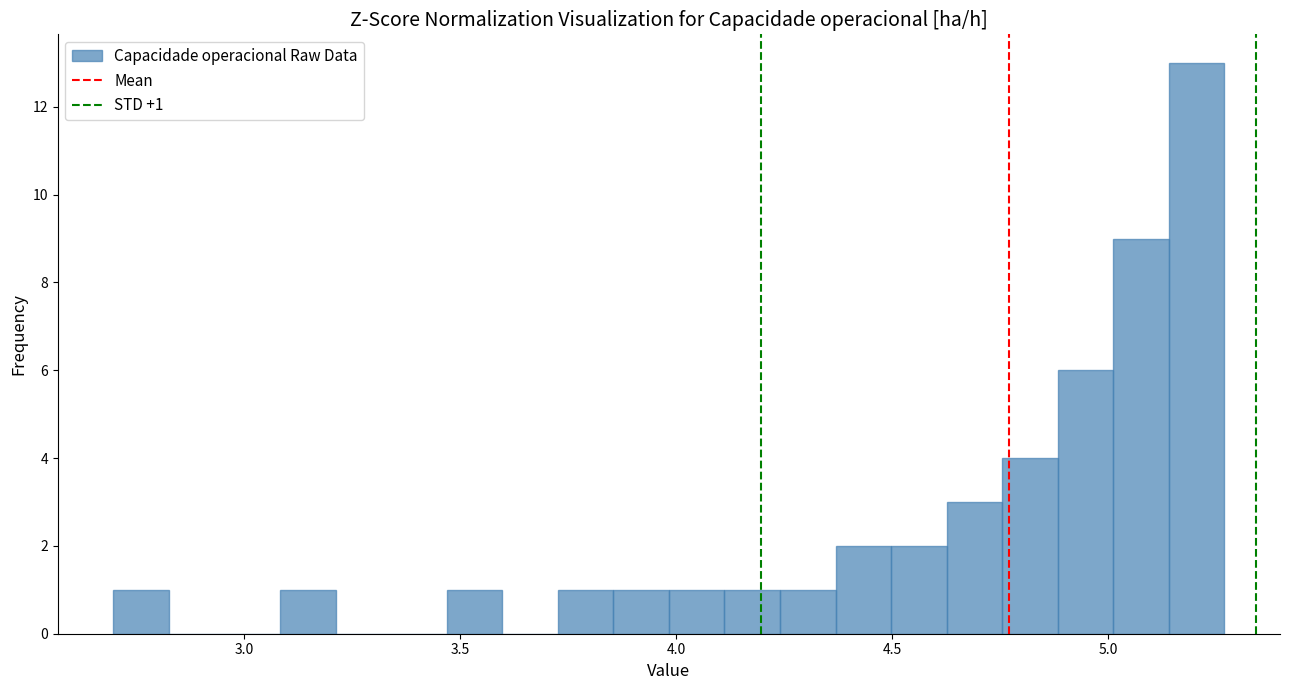

Read against the x-axis, roughly where is the centre of the tallest bar?

5.20